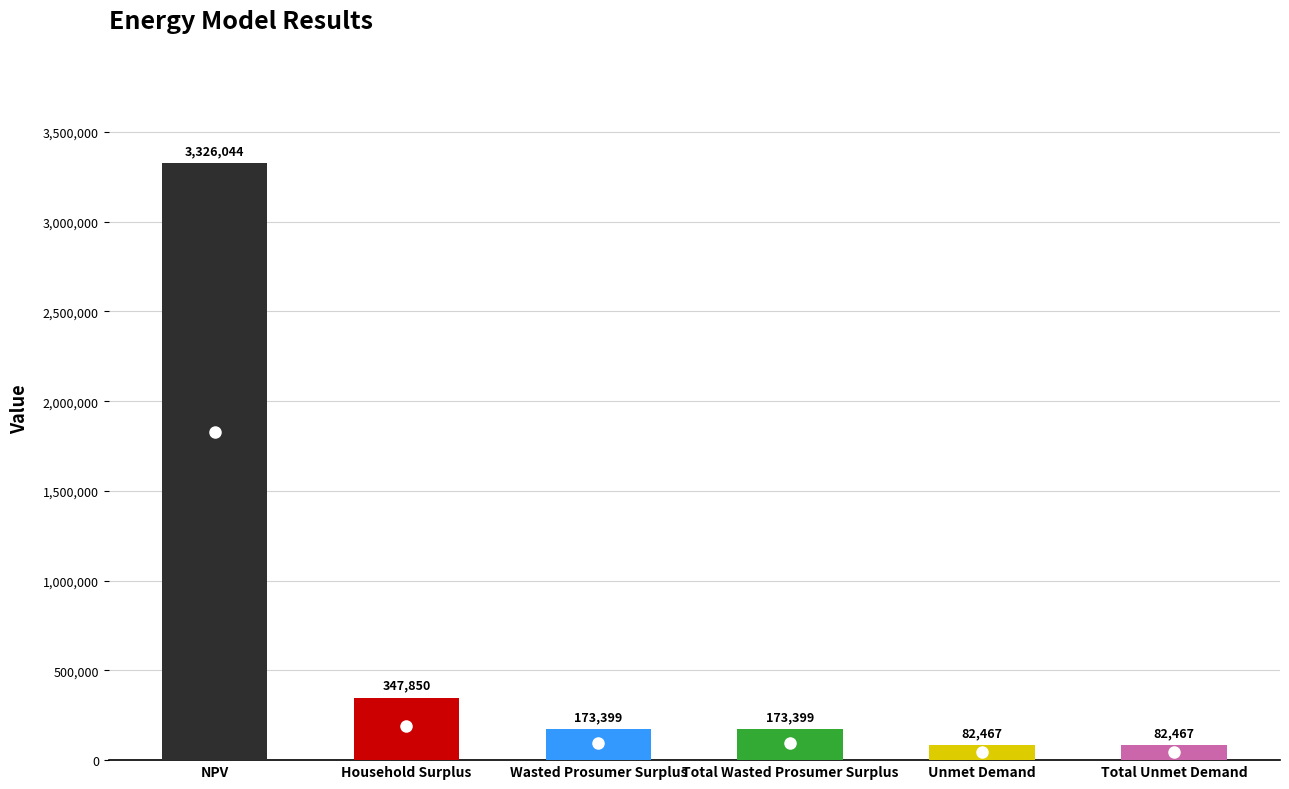

What is the change in value from NPV to Total Unmet Demand?

-3243577.0